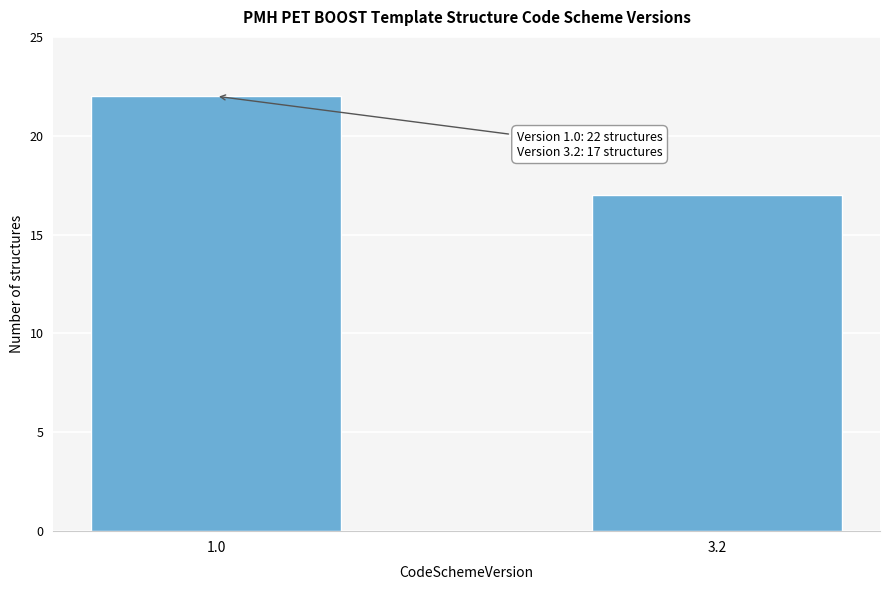

Reading right to left, transcribe all the data shown in this chart.

17	22